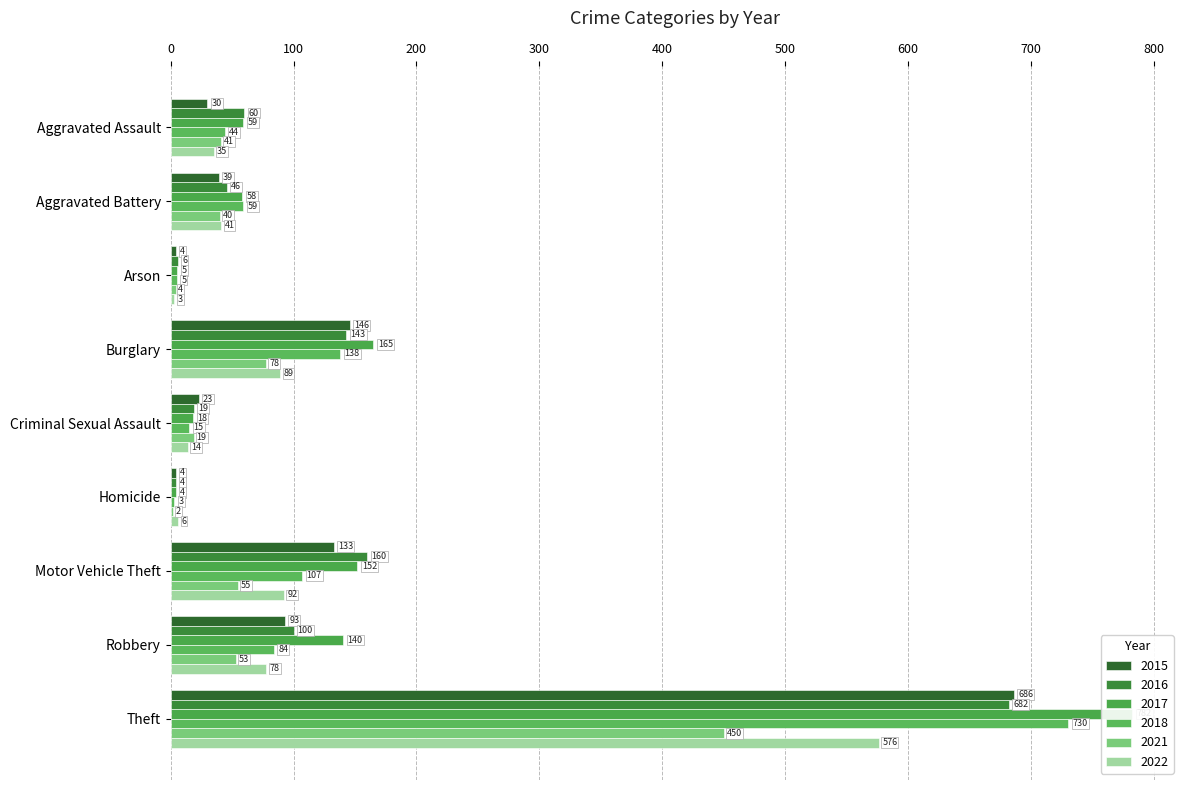

At how many categories does at least one series exceed 195?

1